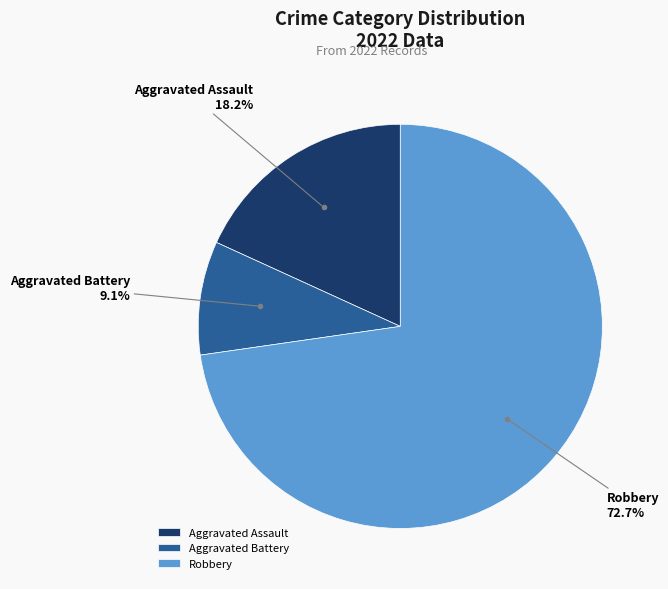

What is the ratio of the value at Robbery to the value at Aggravated Battery?

8.0